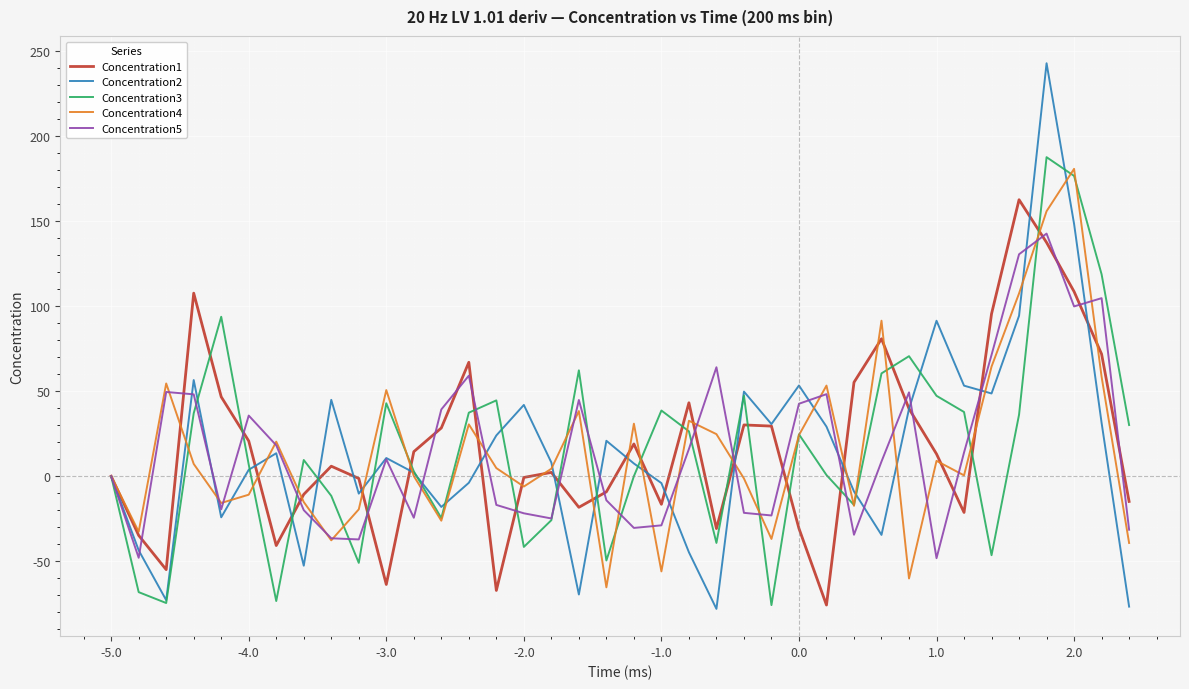

What is the smallest value displayed?

-77.9